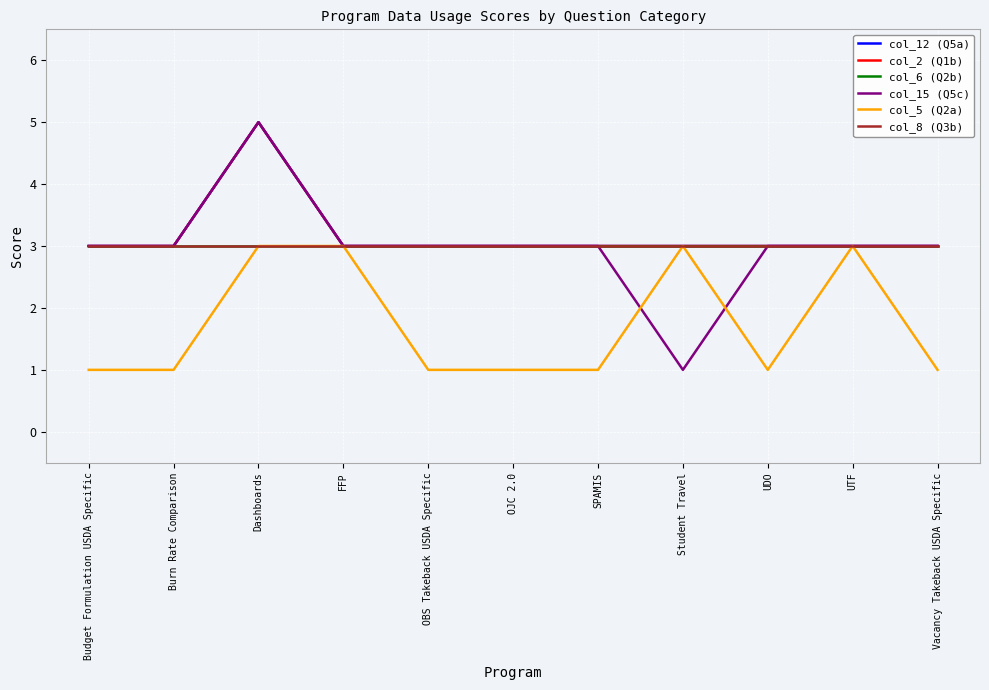

In col_15 (Q5c), how many points are lower than both neighbors (excluding endpoints)?

1